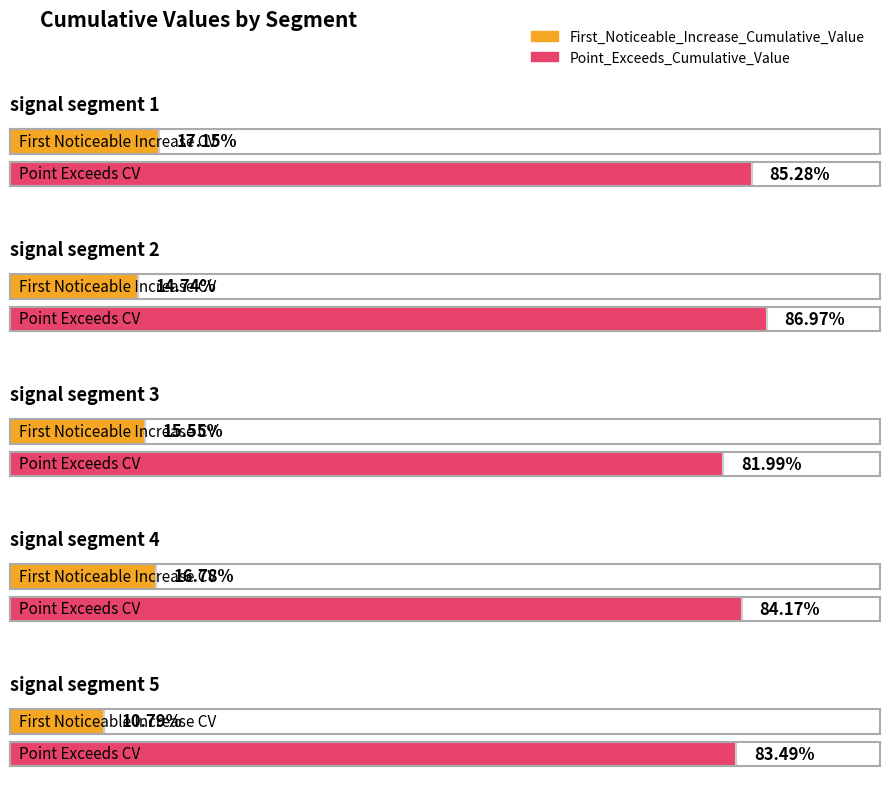

Reading left to right, list all the values displayed in this chart.

First_Noticeable_Increase_Cumulative_Value: 0.2	0.1	0.2	0.2	0.1
Point_Exceeds_Cumulative_Value: 0.9	0.9	0.8	0.8	0.8